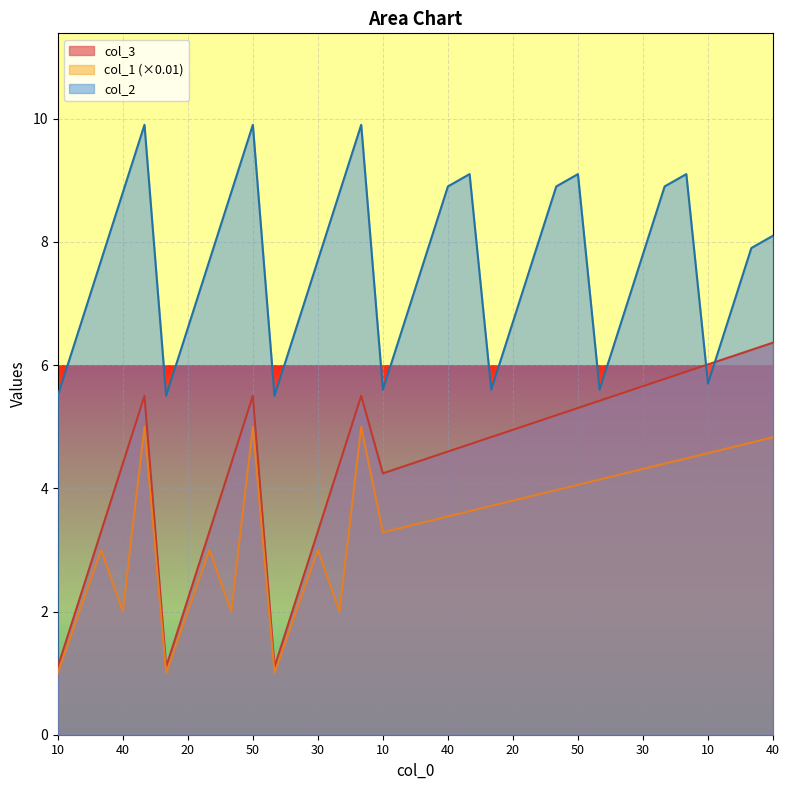

What is the label of the 7th point from the left?

20